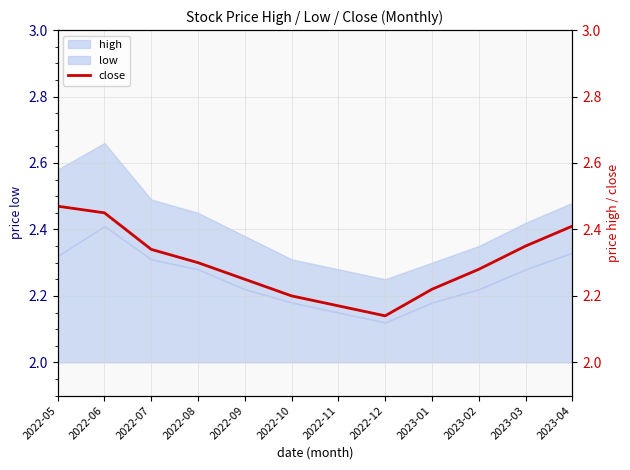

Rank the categories by value from highest to lowest.

2022-05, 2022-06, 2023-04, 2023-03, 2022-07, 2022-08, 2023-02, 2022-09, 2023-01, 2022-10, 2022-11, 2022-12